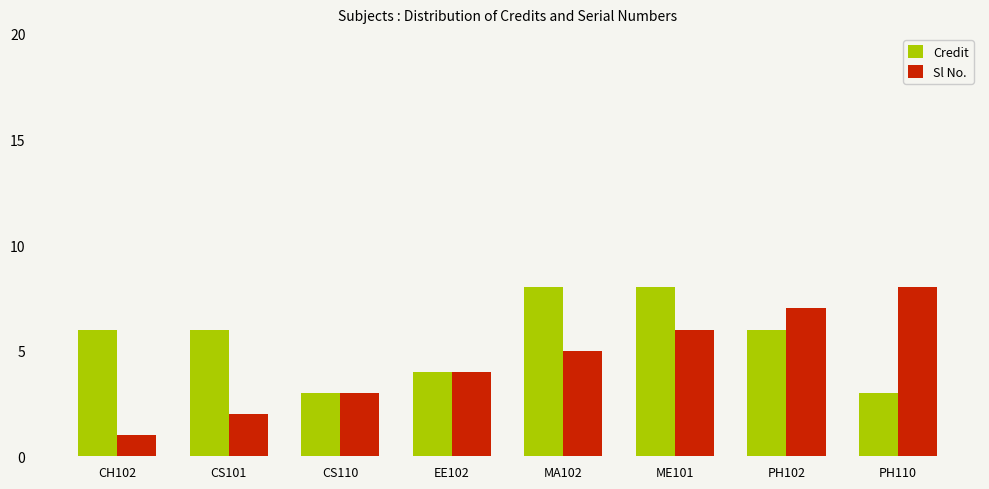

The value of Sl No. at ME101 is 6. True or false?

True